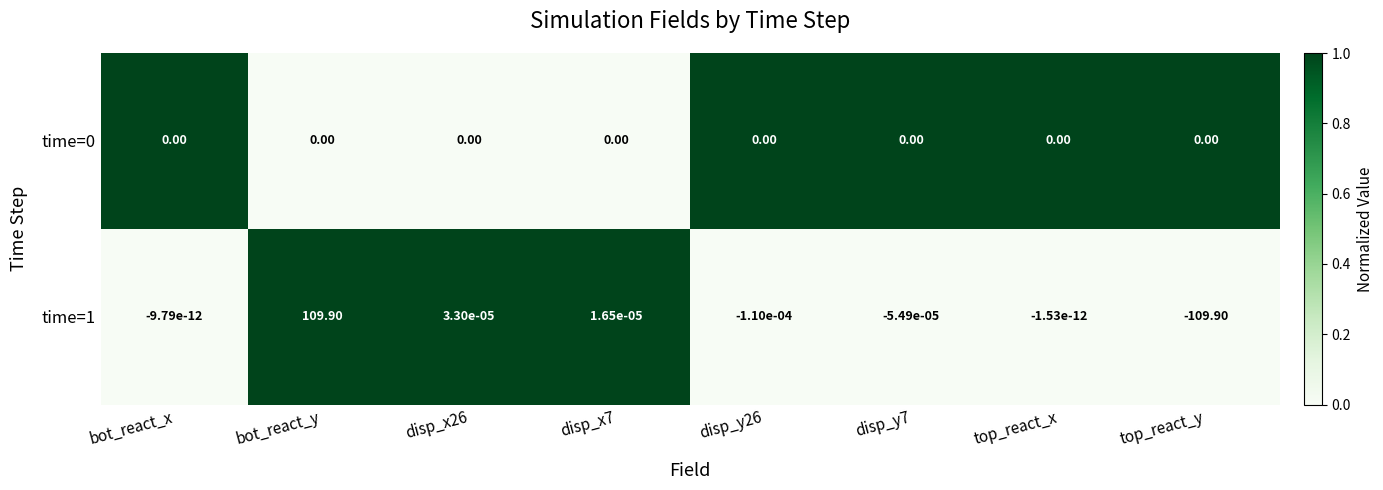

Count the number of categories in the chart.

8